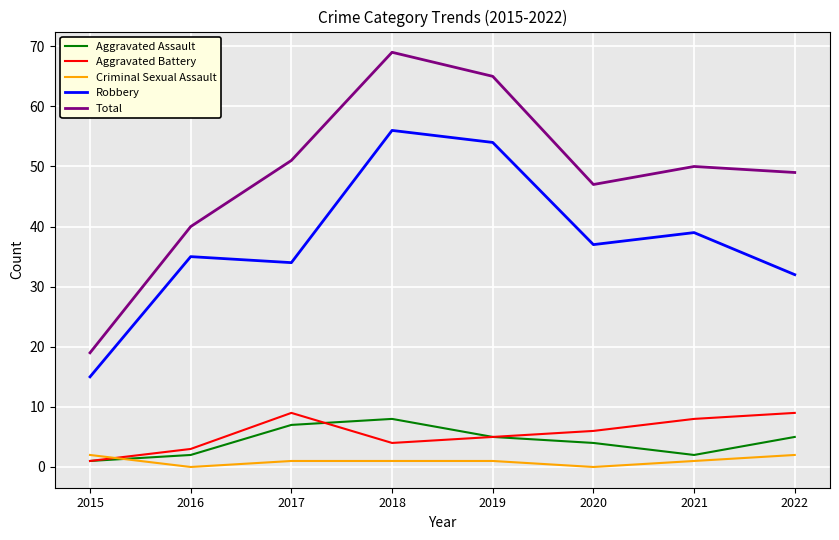

What are all the series names shown in the legend?

Aggravated Assault, Aggravated Battery, Criminal Sexual Assault, Robbery, Total